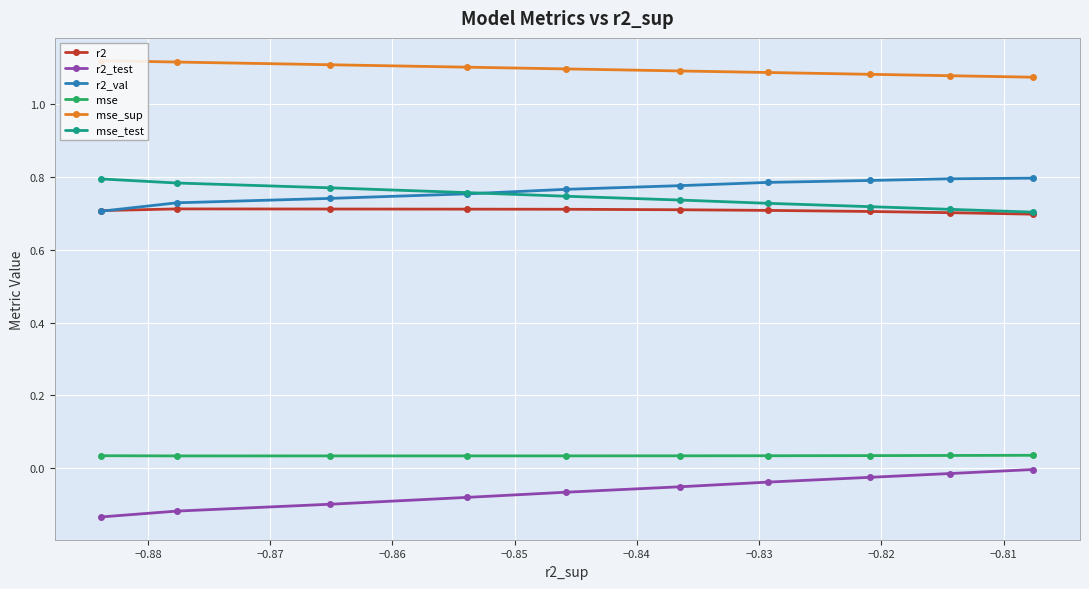

Does the chart display data point markers on the line(s)?

Yes